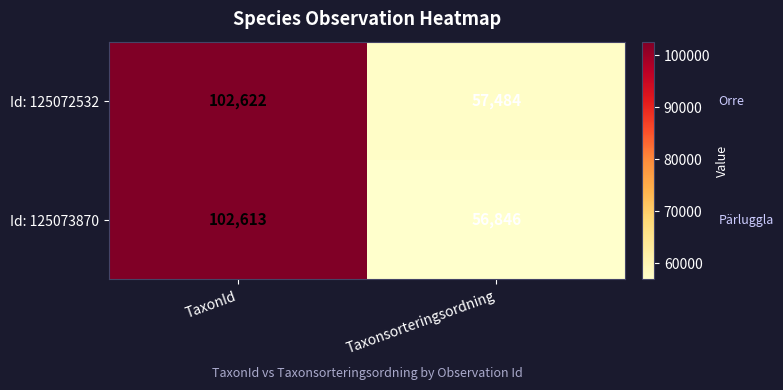

What is the maximum value for Id: 125072532?

102622